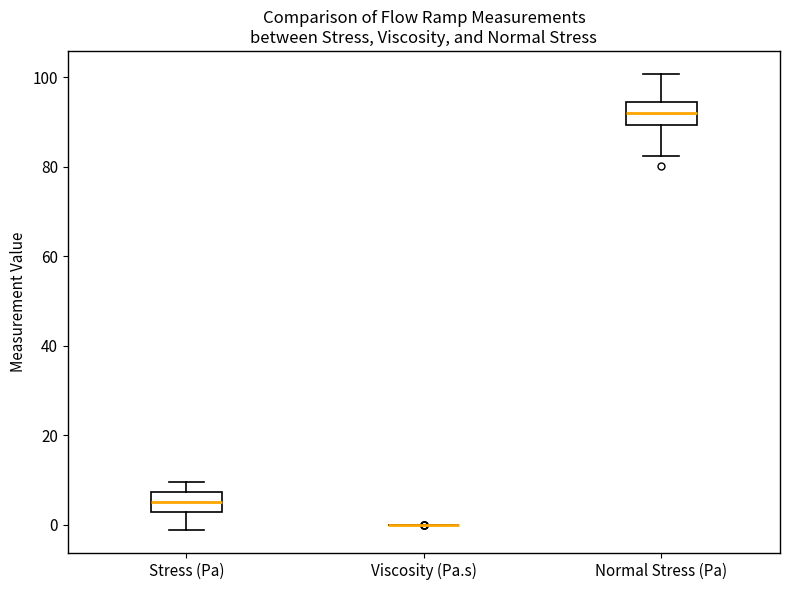

Reading left to right, transcribe this box plot: for each box, give where its median line is, the range the box spans, and where its two whiskers end, as read against the y-axis. The values are not printed on the chart, so give them approximately, as read against the axis.

Stress (Pa): median 6, box 2 to 8, whiskers -2 to 10
Viscosity (Pa.s): box collapsed to a line at 0, whiskers 0 to 0
Normal Stress (Pa): median 92, box 90 to 94, whiskers 82 to 100